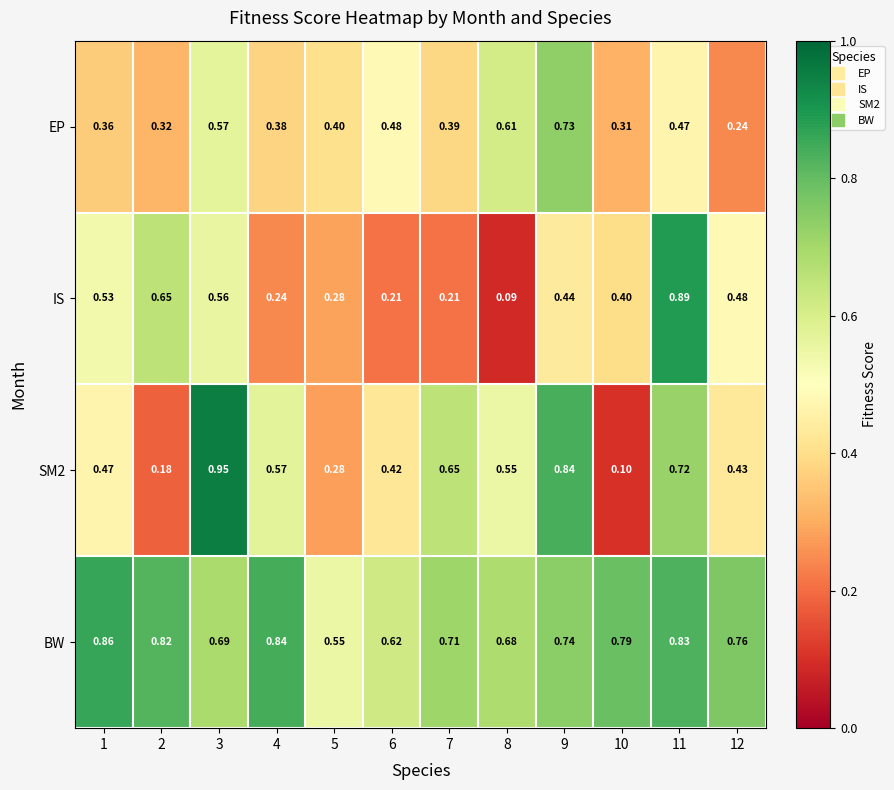

Is the value of SM2 at 8 greater than the value of EP at 12?

Yes